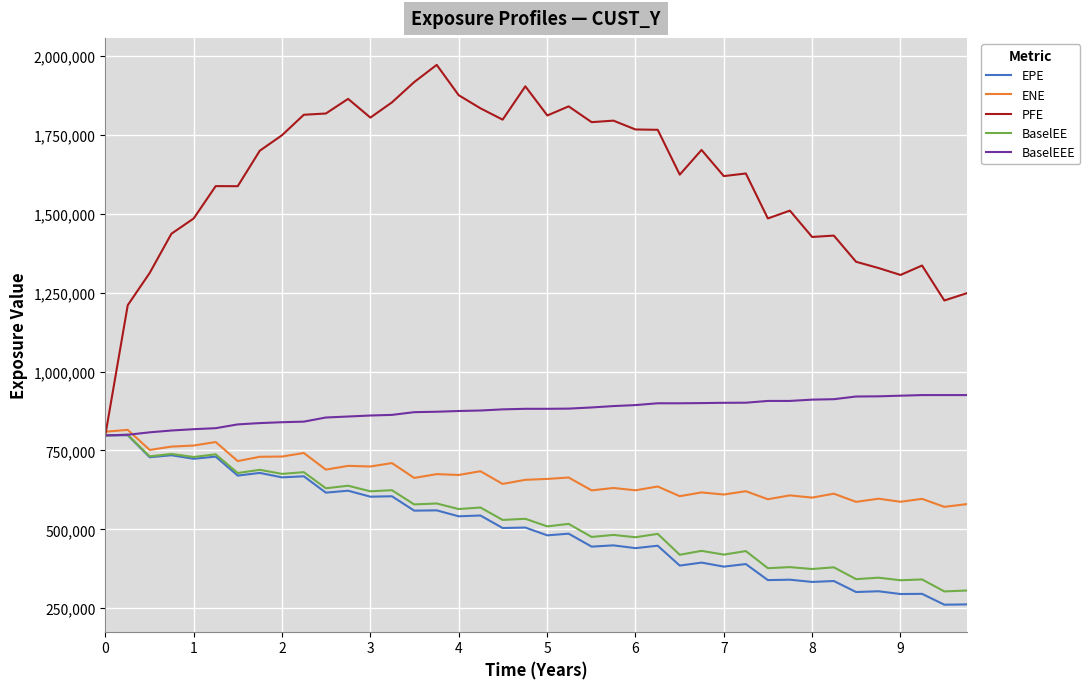

What is the highest value of the ENE series?

815332.6